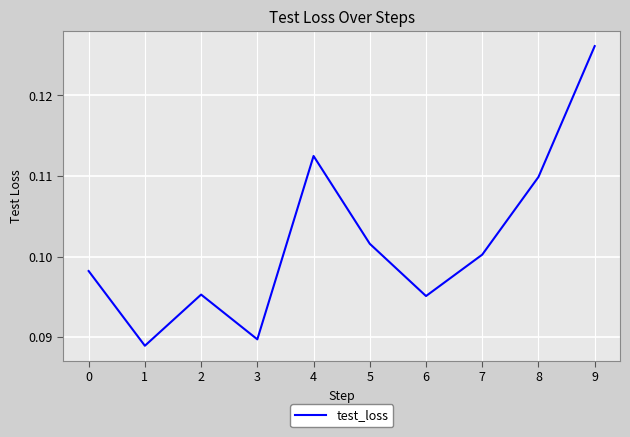

The chart shows a value of 0.1 at 5. True or false?

True